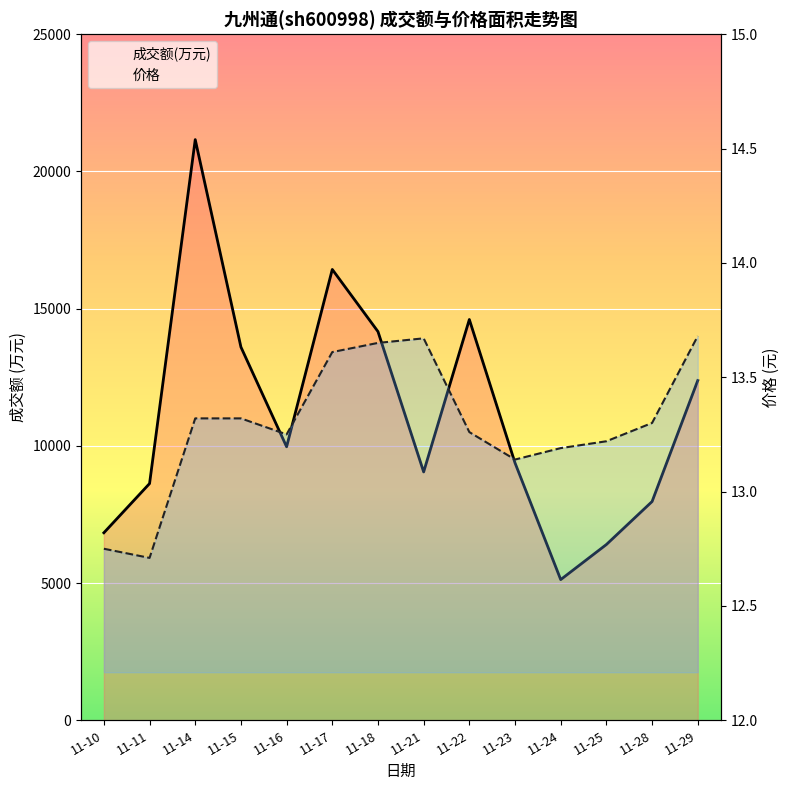

True or false: 价格 and 成交额(万元) intersect in this chart.

False